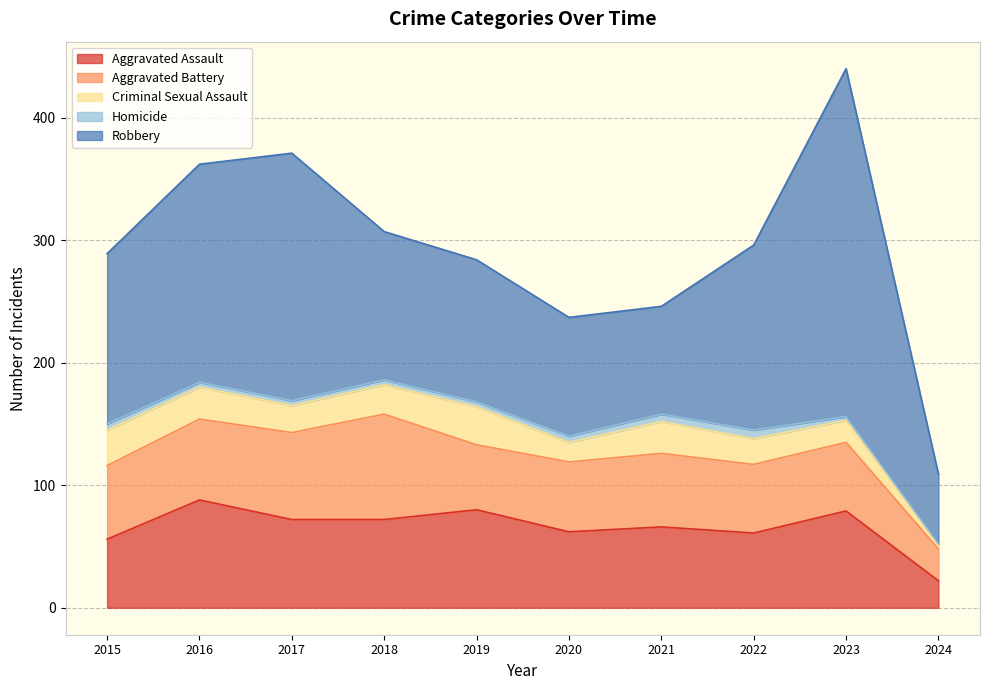

Rank the series by their maximum value, from highest to lowest.

Robbery, Aggravated Assault, Aggravated Battery, Criminal Sexual Assault, Homicide